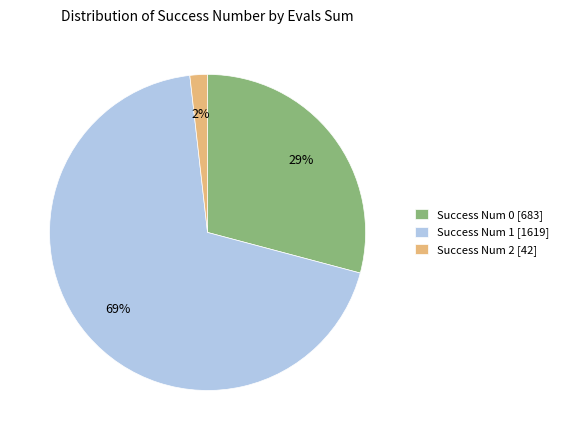

What is the majority slice?

Success Num 1 [1619]